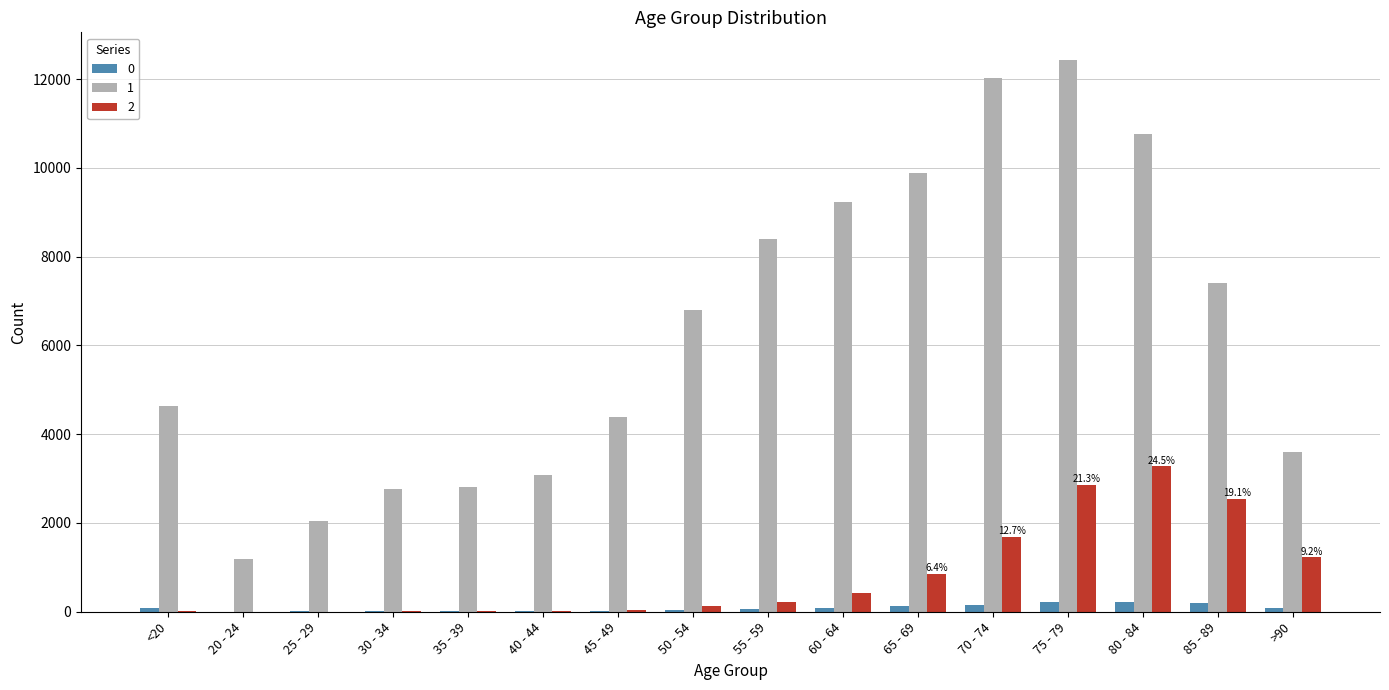

Between 35 - 39 and 45 - 49, which series saw the biggest shift?

1